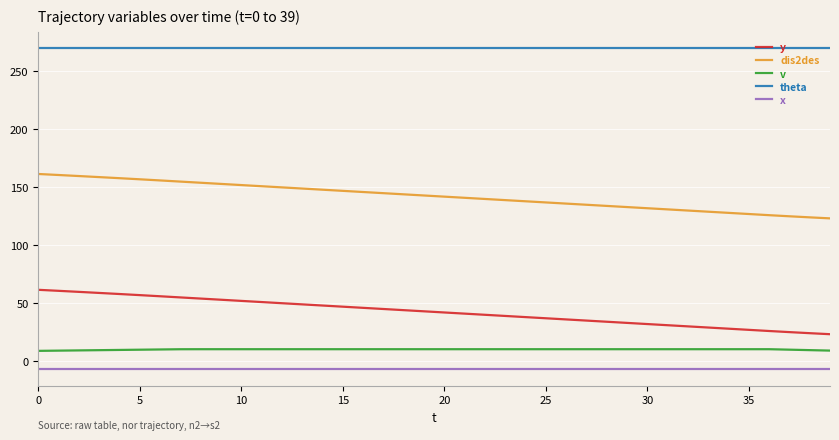

True or false: y and theta intersect in this chart.

False